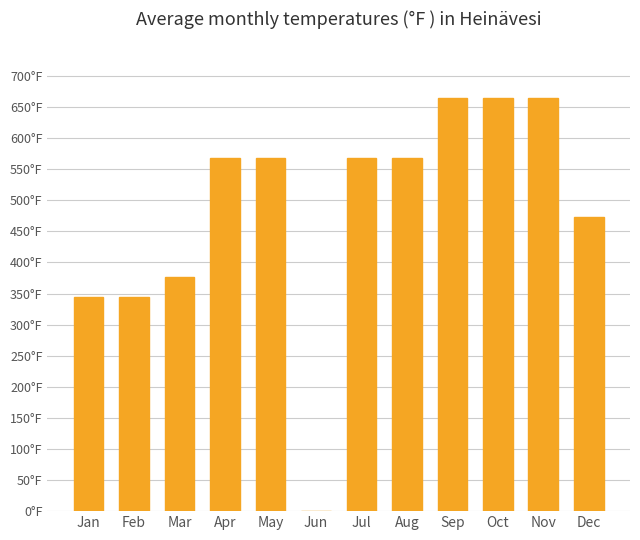

What is the maximum value shown in the chart?

664.0